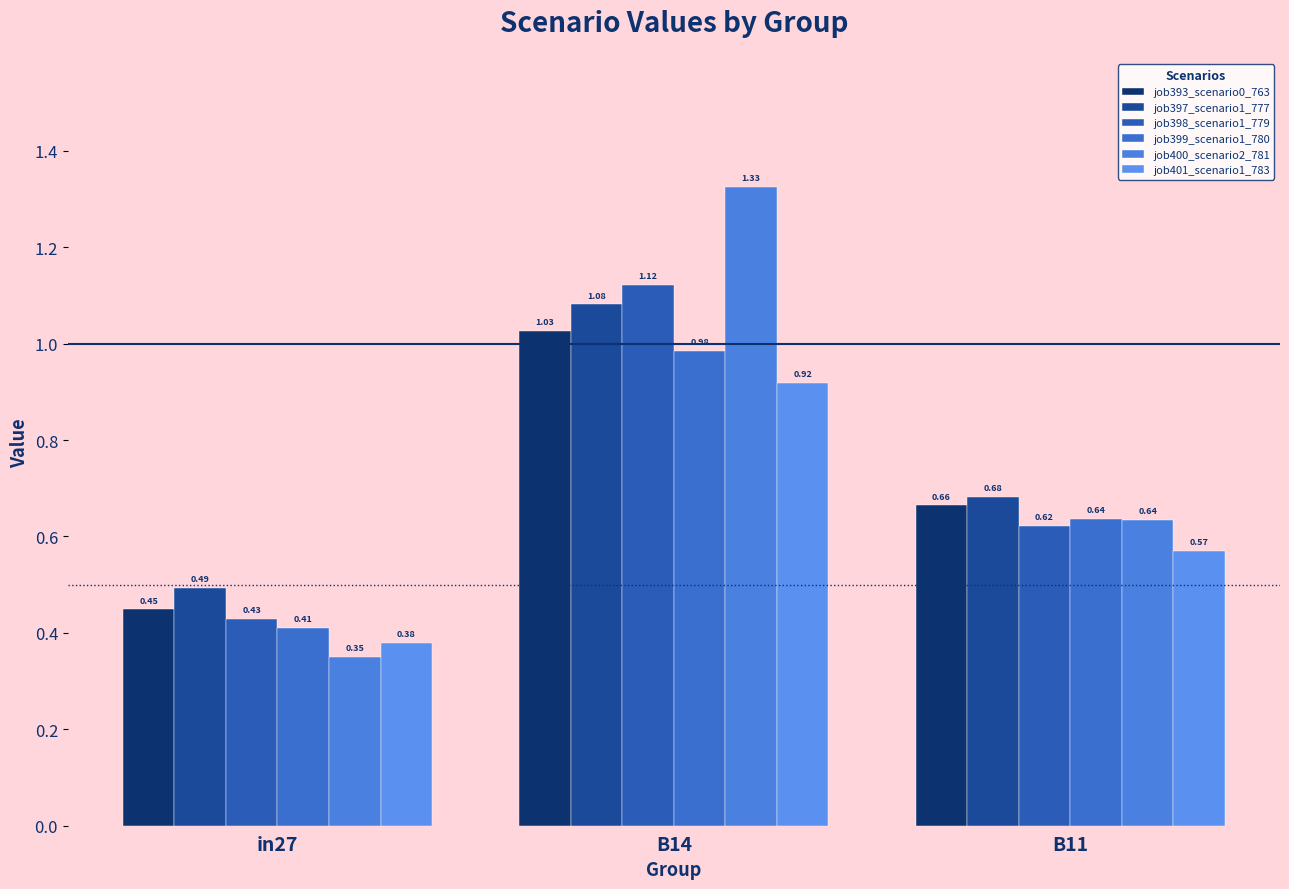

How many groups of bars are there?

3